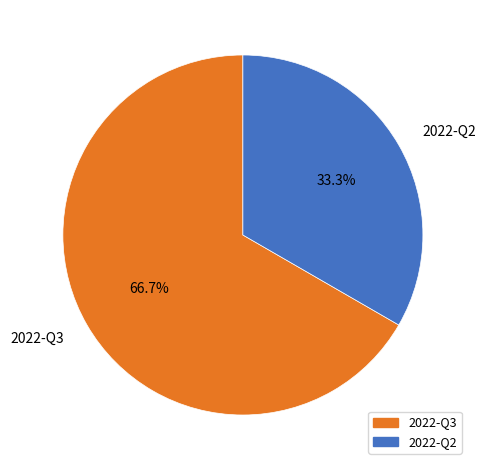

What percentage do 2022-Q2 and 2022-Q3 together represent?

100.0%